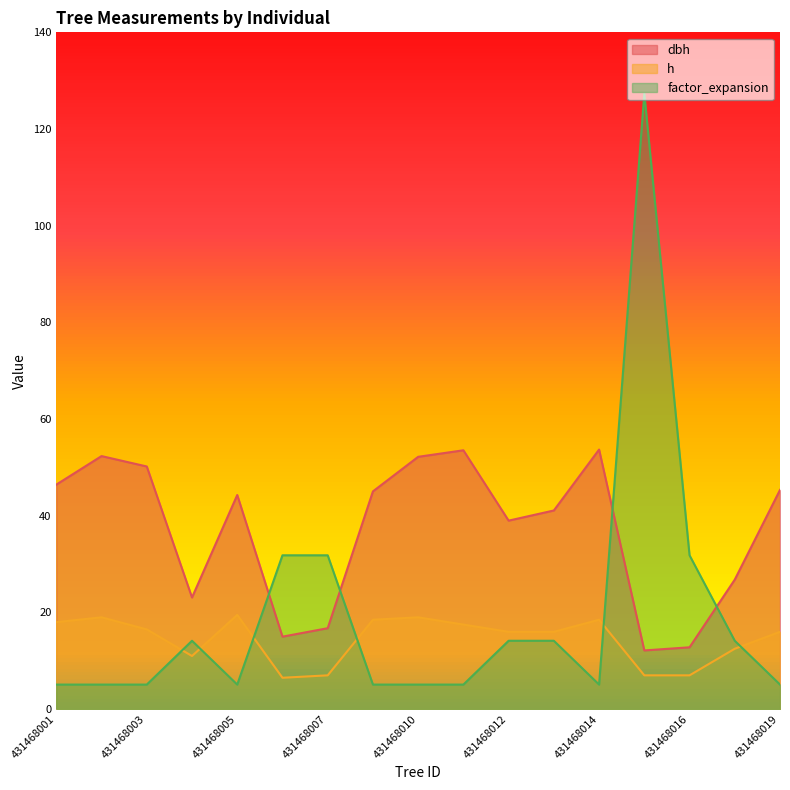

What is the maximum value for dbh?

53.7